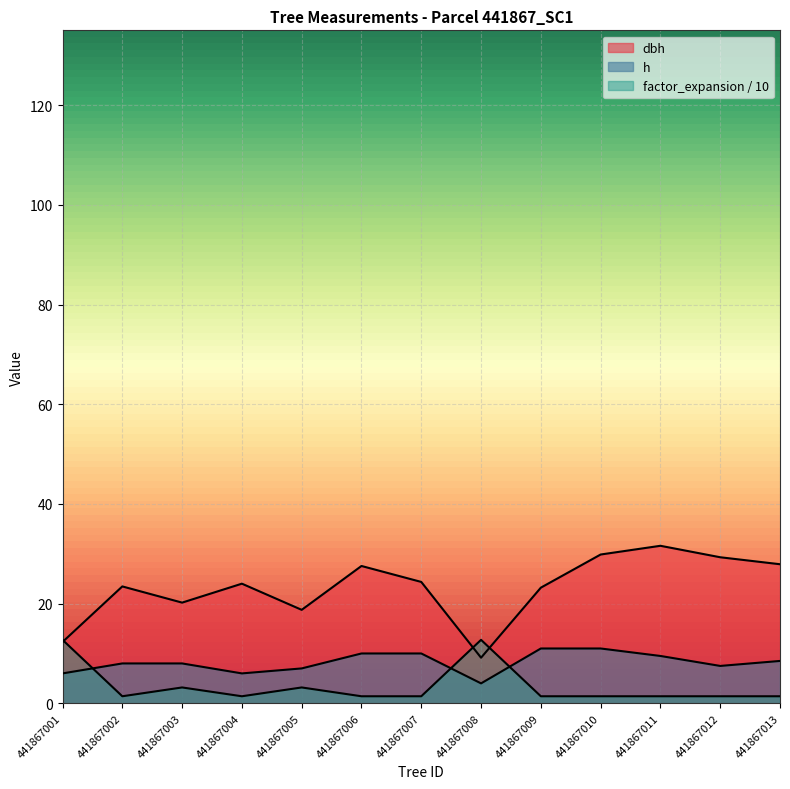

True or false: dbh and factor_expansion intersect in this chart.

True